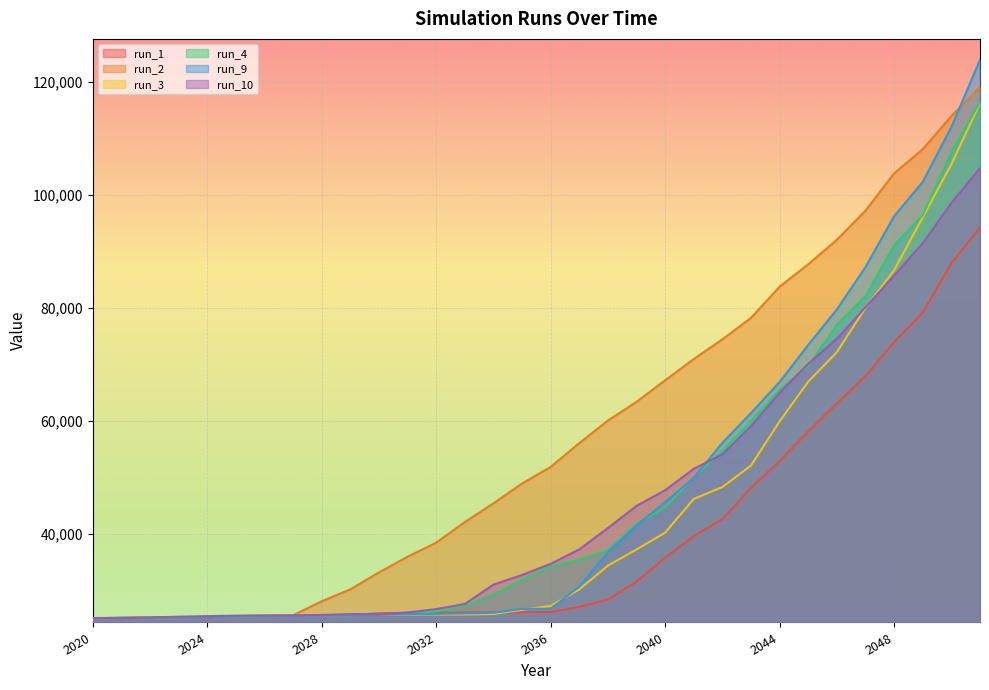

Reading left to right, extract all data points from this chart.

run_1: 25123.0	25135.2	25162.9	25211.6	25299.3	25394.9	25440.1	25509.6	25657.1	25734.9	25976.1	26064.0	26097.6	26140.6	26145.6	26195.5	26208.5	27117.6	28428.9	31592.2	35816.1	39652.4	42676.9	48131.0	52971.1	58197.9	63168.3	68003.3	73989.1	79218.3	87960.8	94292.9
run_2: 25123.0	25161.1	25205.0	25274.2	25335.6	25496.9	25561.5	25632.8	28113.9	30230.9	33226.7	36005.2	38488.5	42132.3	45447.4	48962.2	51899.4	56111.8	60108.8	63423.1	67231.8	70993.0	74491.9	78275.2	83817.2	87768.3	92111.9	97263.1	103872.4	108136.0	113996.5	119140.4
run_3: 25123.0	25176.8	25210.7	25281.6	25373.8	25434.1	25479.7	25530.8	25607.4	25672.5	25755.7	25774.7	25776.9	25783.5	25873.7	26594.7	27279.2	30220.7	34423.8	37293.1	40267.9	46231.7	48337.5	52152.0	59980.0	66996.3	72221.2	80047.4	86713.8	96096.7	105488.8	116317.7
run_4: 25123.0	25161.4	25218.9	25277.3	25330.8	25403.5	25463.7	25499.1	25627.3	25682.3	25806.5	26068.0	26285.3	27320.1	29324.0	31944.0	34251.3	35534.7	37166.3	41802.0	44739.1	50059.9	54744.0	60046.0	65553.7	69776.3	77077.3	82132.4	91135.9	96478.7	107555.6	116487.3
run_9: 25123.0	25137.4	25211.1	25245.8	25330.9	25421.8	25447.7	25494.7	25561.4	25651.7	25734.6	25846.3	25891.3	25964.7	26073.9	26765.9	26800.0	30719.9	36812.5	41524.8	45681.7	49962.4	56162.4	61435.0	66944.8	73514.4	79781.9	87282.4	96289.1	102359.0	112072.3	123950.3
run_10: 25123.0	25225.7	25258.6	25393.3	25487.3	25576.3	25614.1	25626.4	25703.0	25841.3	25858.7	26132.7	26735.6	27635.7	31067.4	32776.5	34743.3	37305.7	41083.7	45002.3	47777.8	51564.6	54138.6	59122.8	65037.1	70145.3	74605.5	80160.7	85775.7	91510.5	98601.2	104795.6